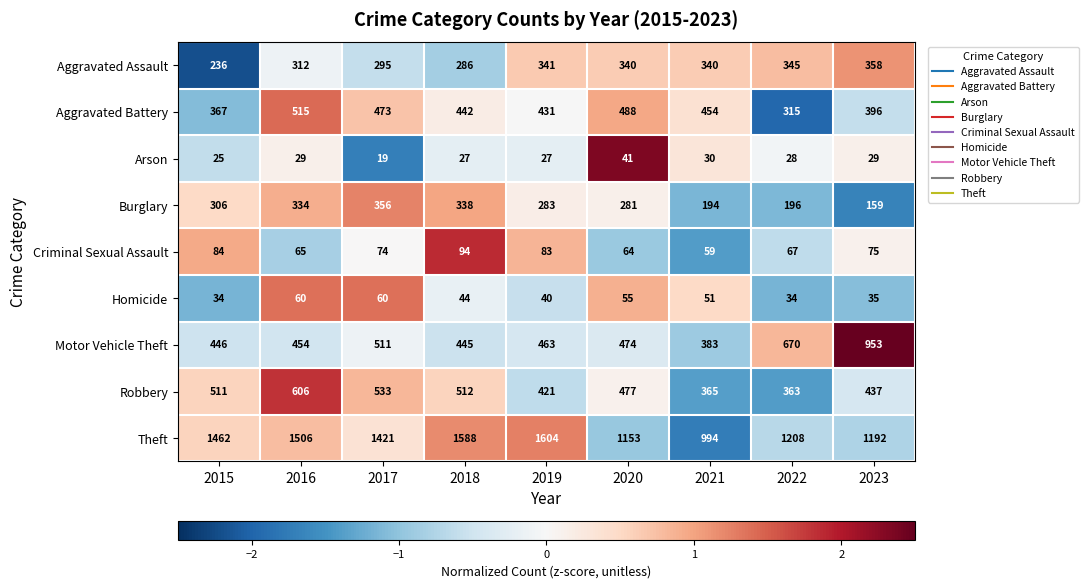

True or false: Criminal Sexual Assault has a value of 42 at 2016.

False